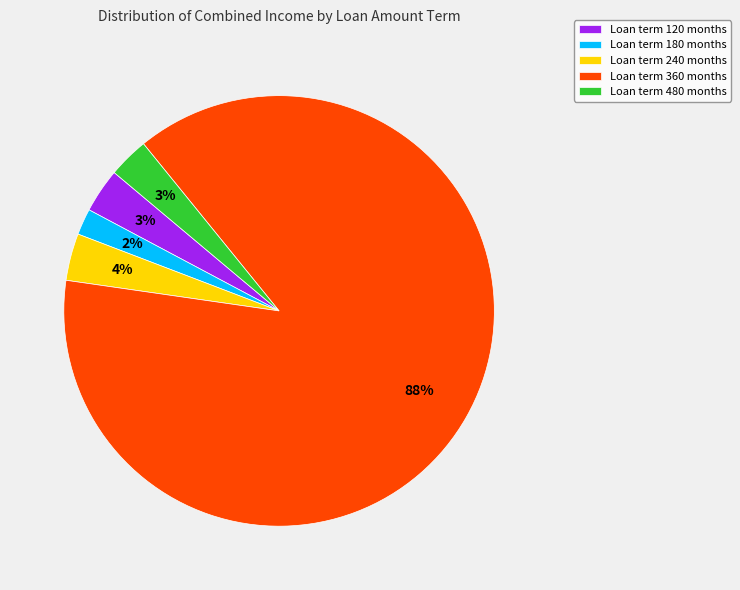

Do Loan term 360 months and Loan term 480 months together represent more than half of the pie?

Yes